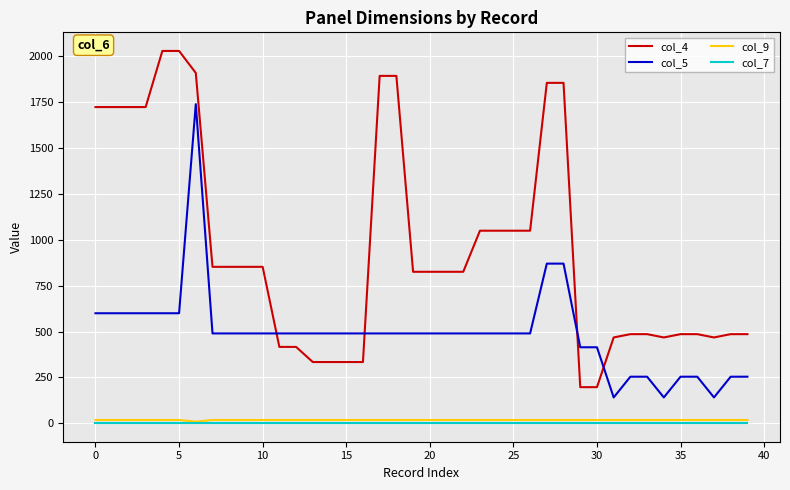

True or false: col_7 and col_5 intersect in this chart.

False